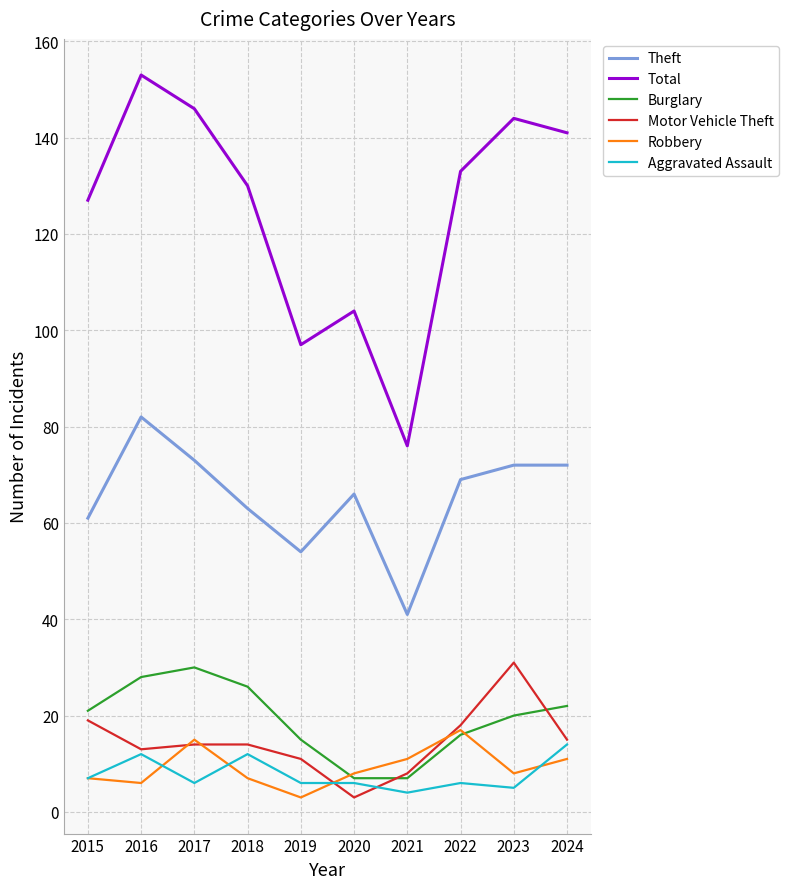

What is the average value of the Burglary series?

19